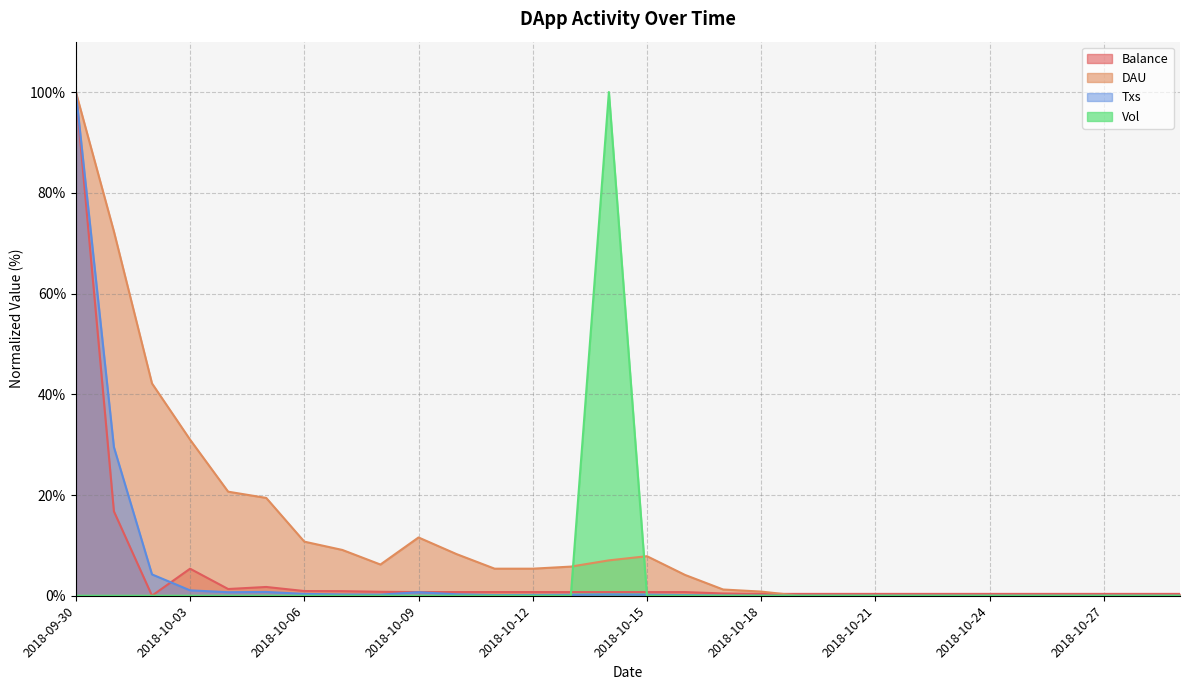

Between which two adjacent categories do Balance and DAU first intersect?

2018-10-18 and 2018-10-19